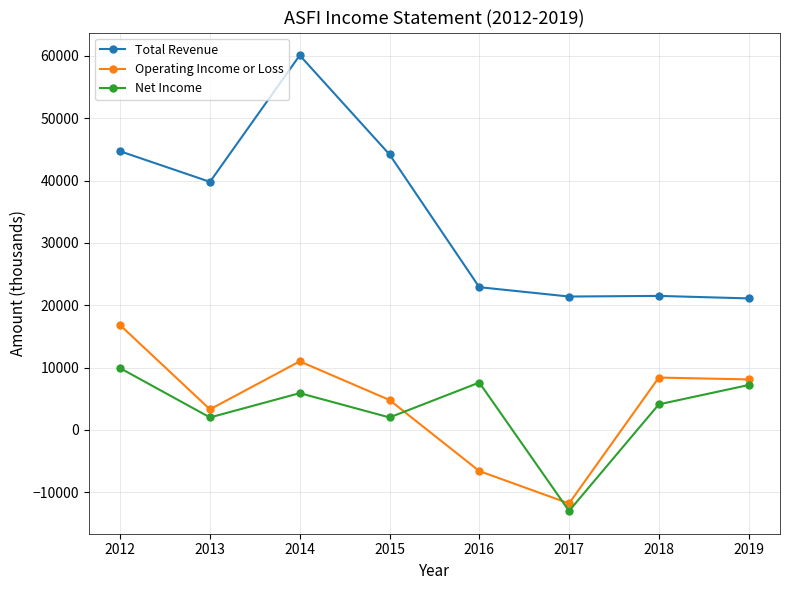

What is the value of the Net Income point at the 3rd from the left?

5900